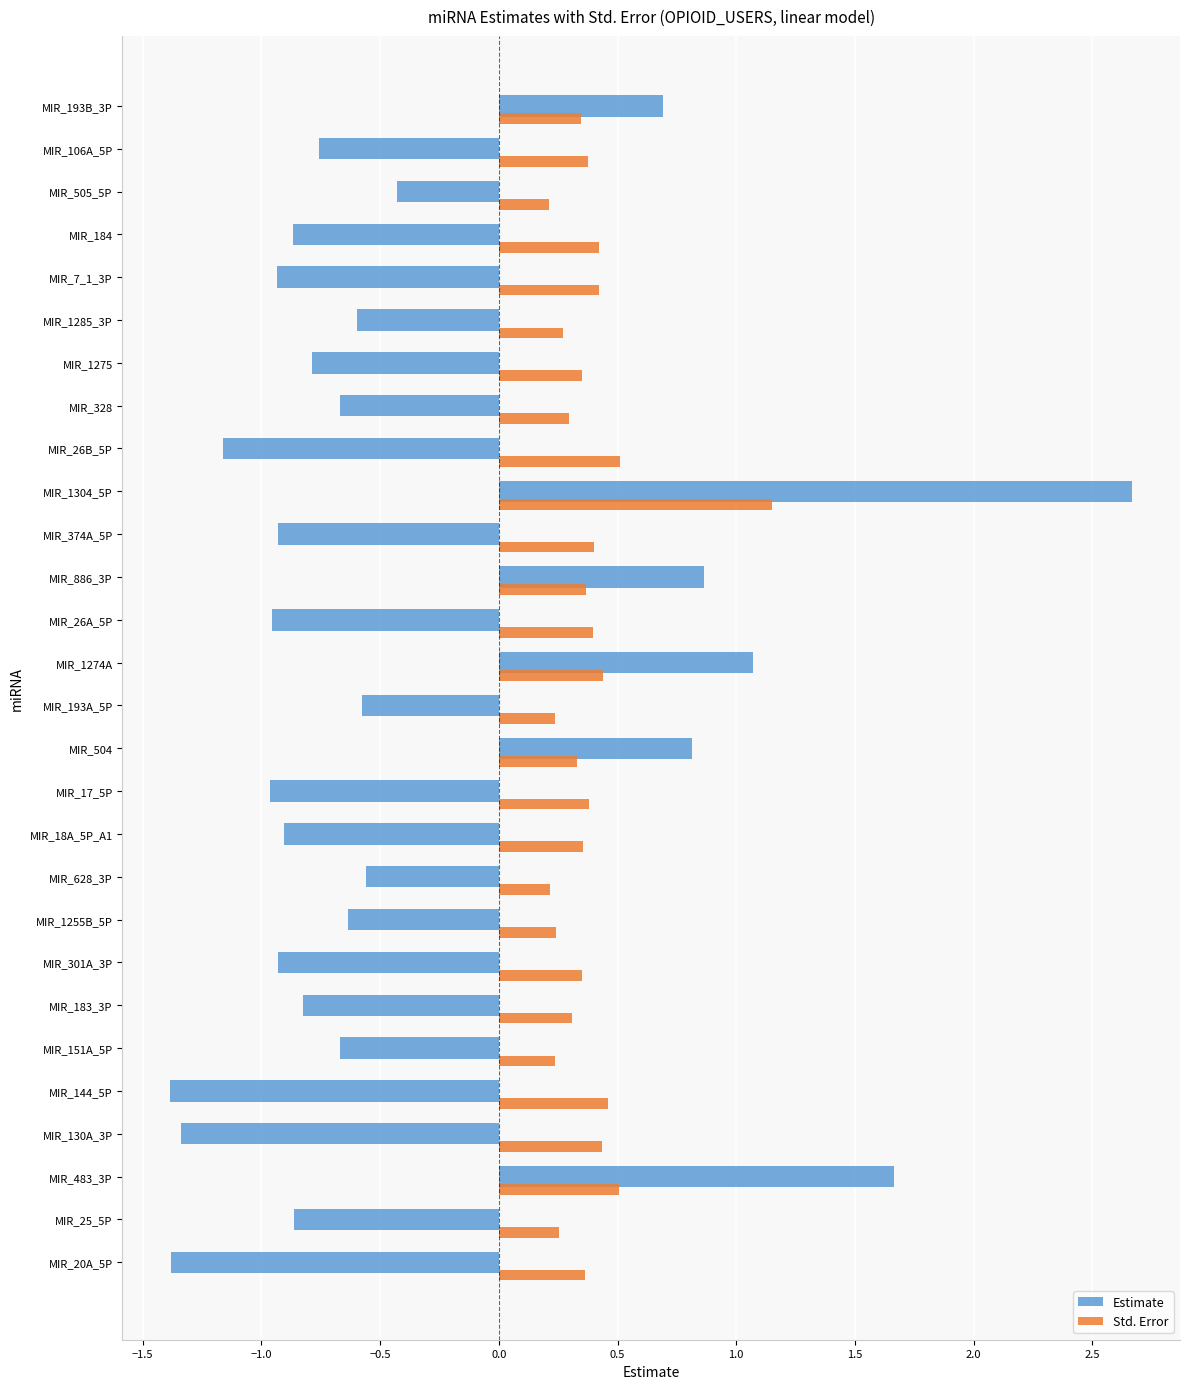

Is the value of Std. Error at MIR_193B_3P greater than the value of Estimate at MIR_1304_5P?

No